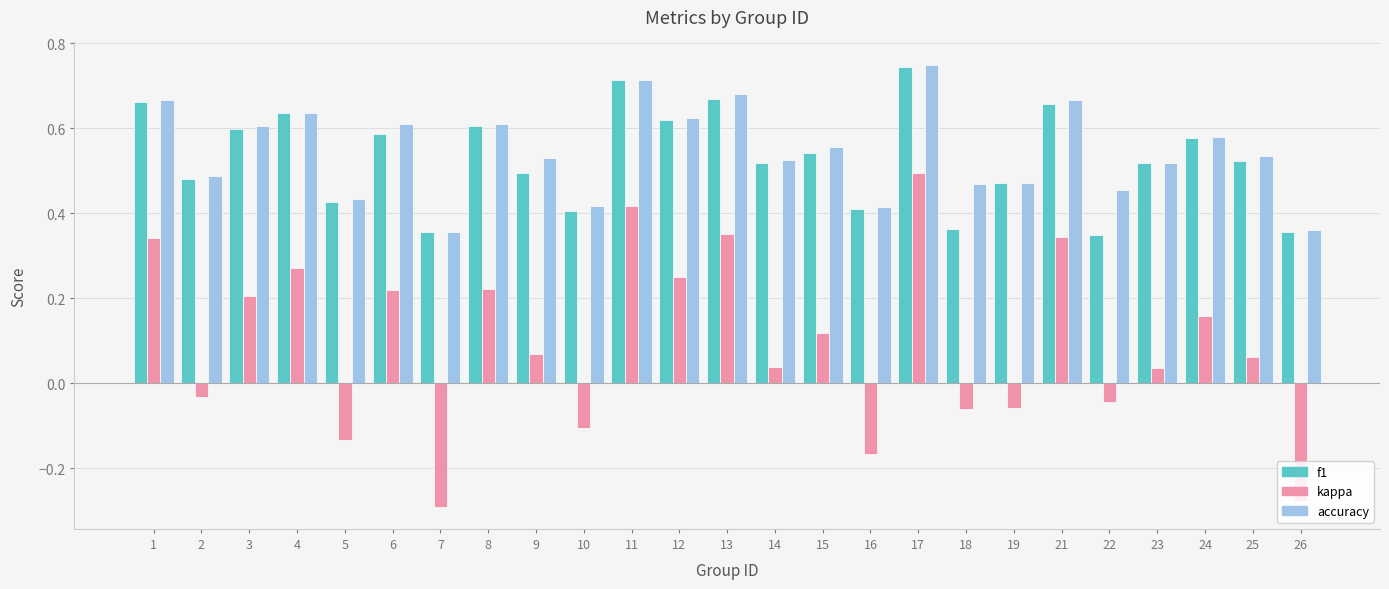

The accuracy series shows 0.3 at 24. True or false?

False